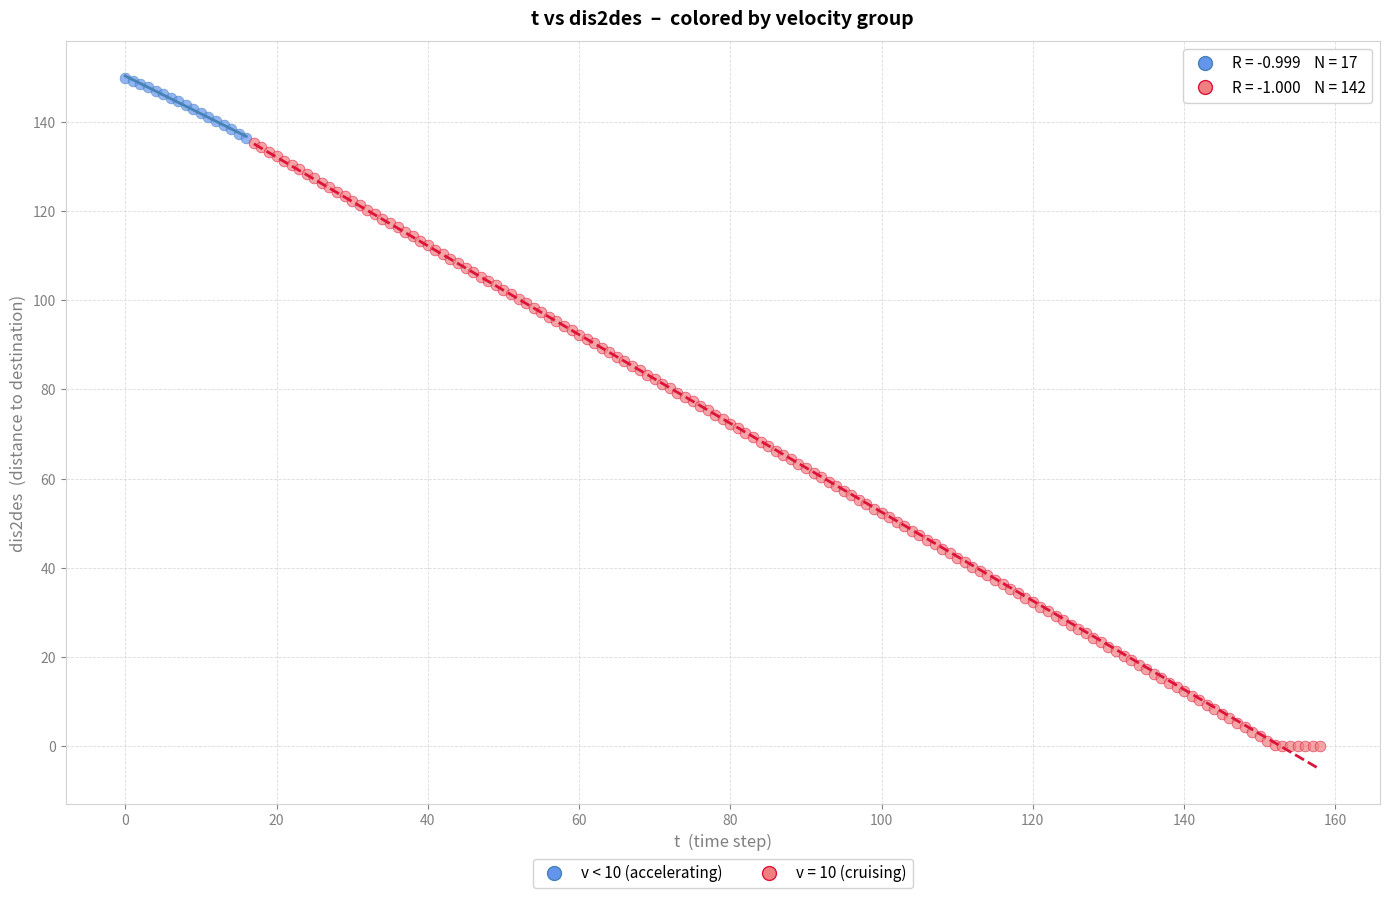

Which series reaches the minimum Y coordinate?

v = 10 (cruising)